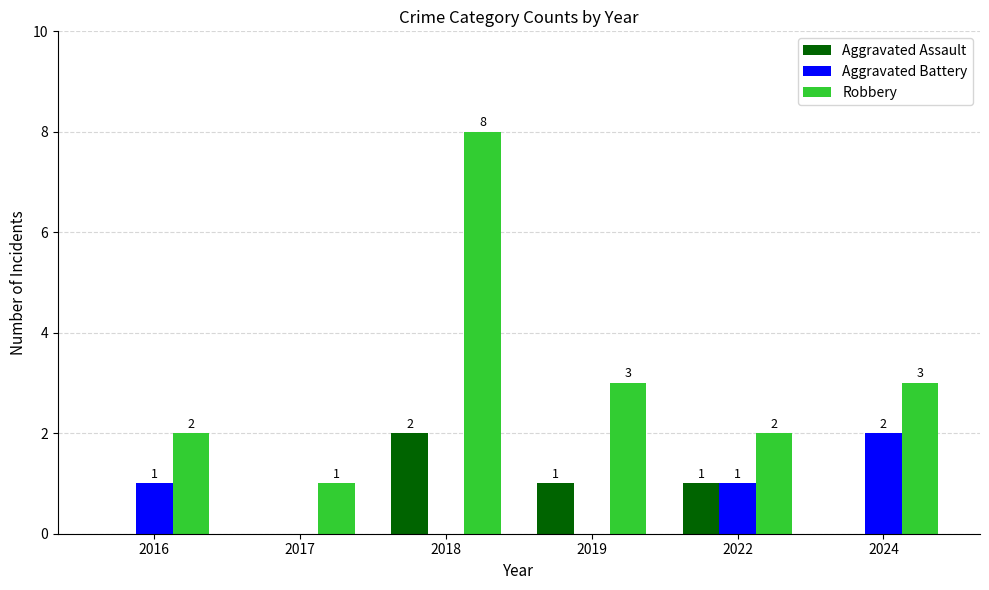

At which label does Aggravated Assault first exceed 1?

2018